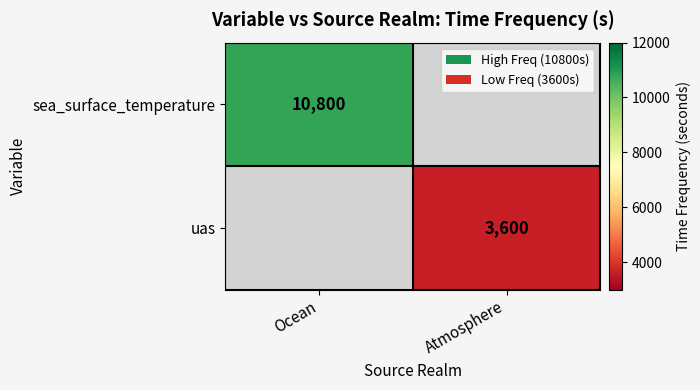

Count the number of data series in this chart.

2